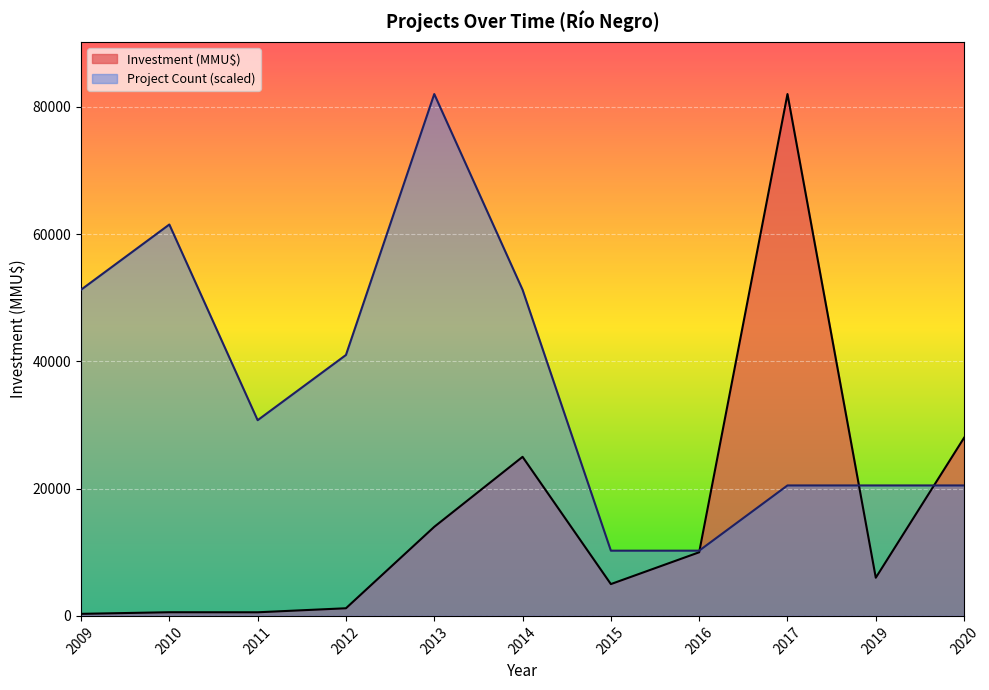

What is the spread (max minus min) of values at 2013?

68020.0